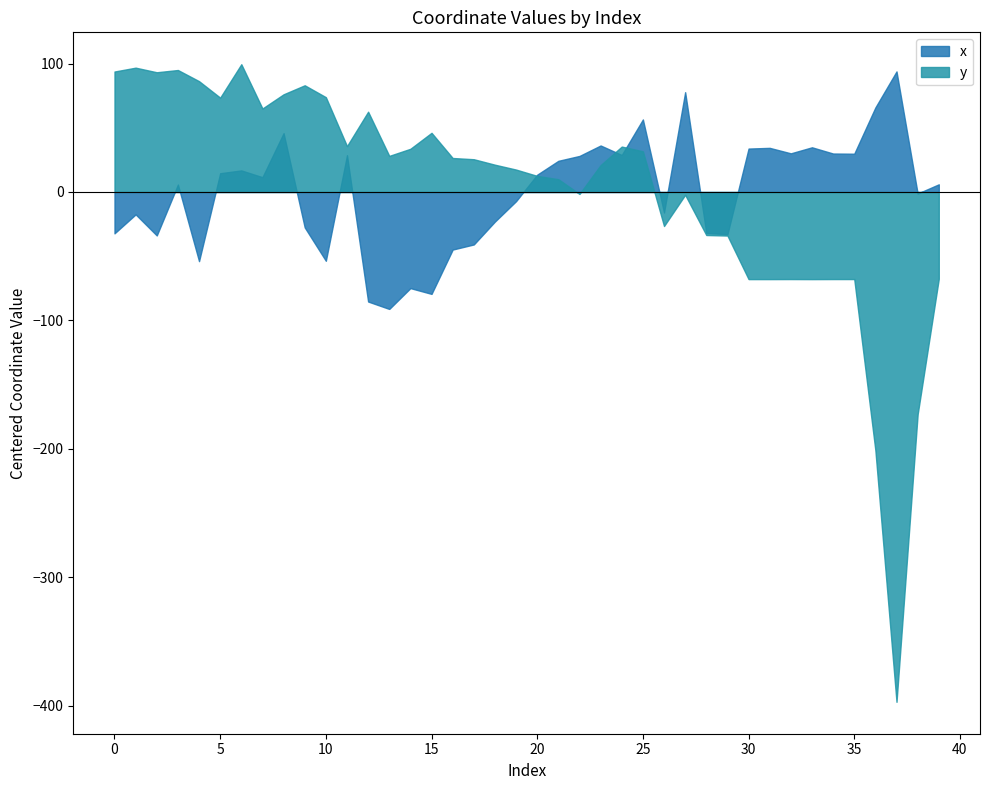

Which series has the largest range (max minus min)?

y